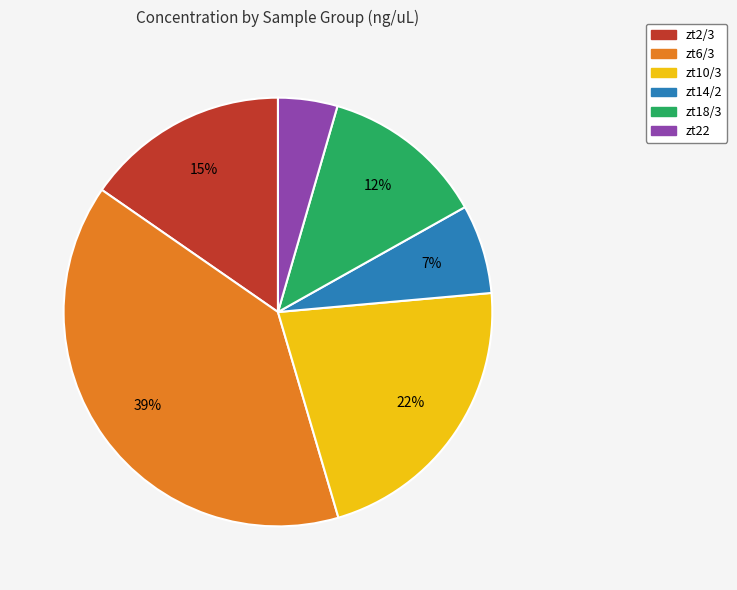

To the nearest percent, what is the difference between the largest and smallest slice percentages?

35%